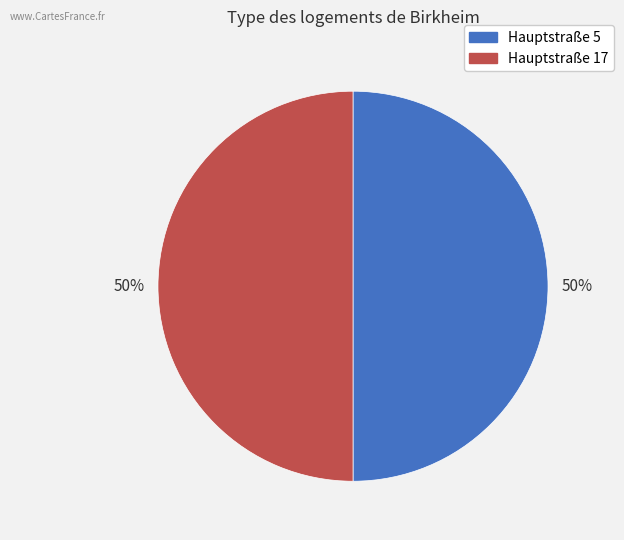

Is it true that Hauptstraße 17 is 50% of the pie?

True